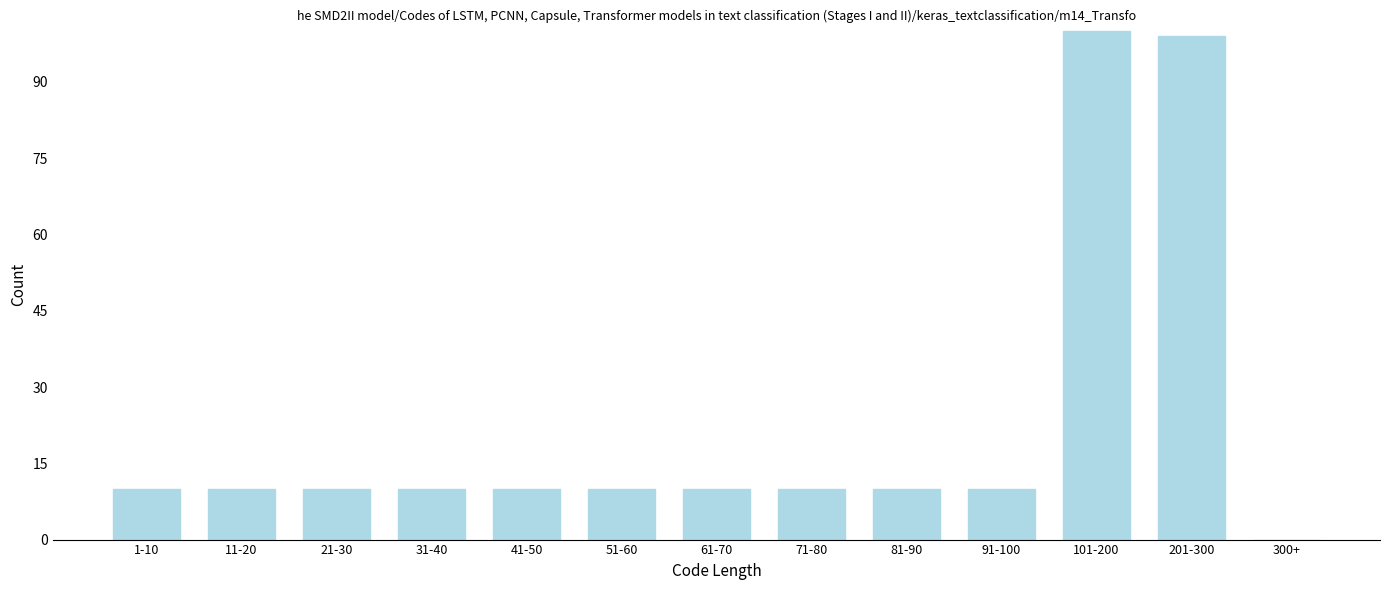

Reading right to left, extract all data points from this chart.

300+=0	201-300=99	101-200=100	91-100=10	81-90=10	71-80=10	61-70=10	51-60=10	41-50=10	31-40=10	21-30=10	11-20=10	1-10=10